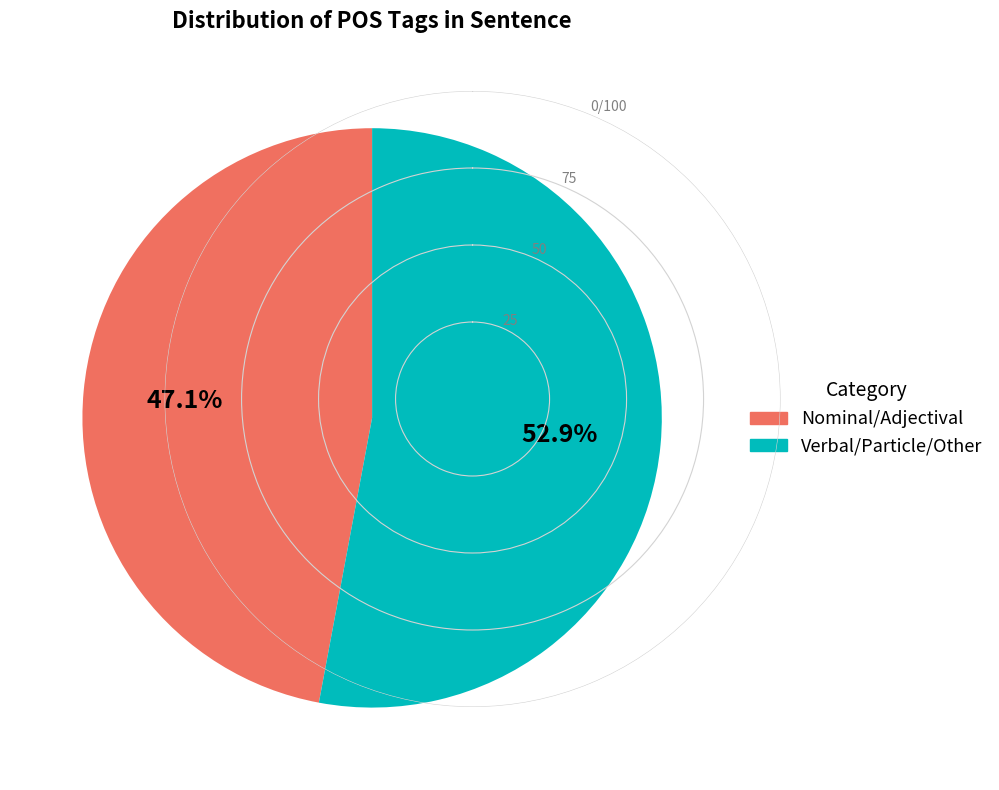

Is there a majority slice in this chart?

Yes